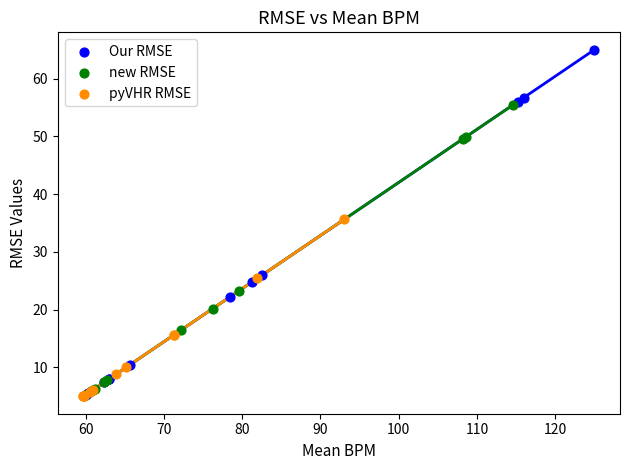

Which series has the widest spread of Y values?

Our RMSE